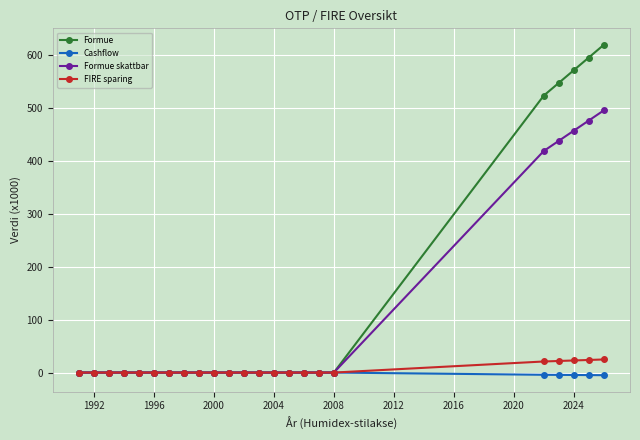

What is the highest value of the FIRE sparing series?

24.8